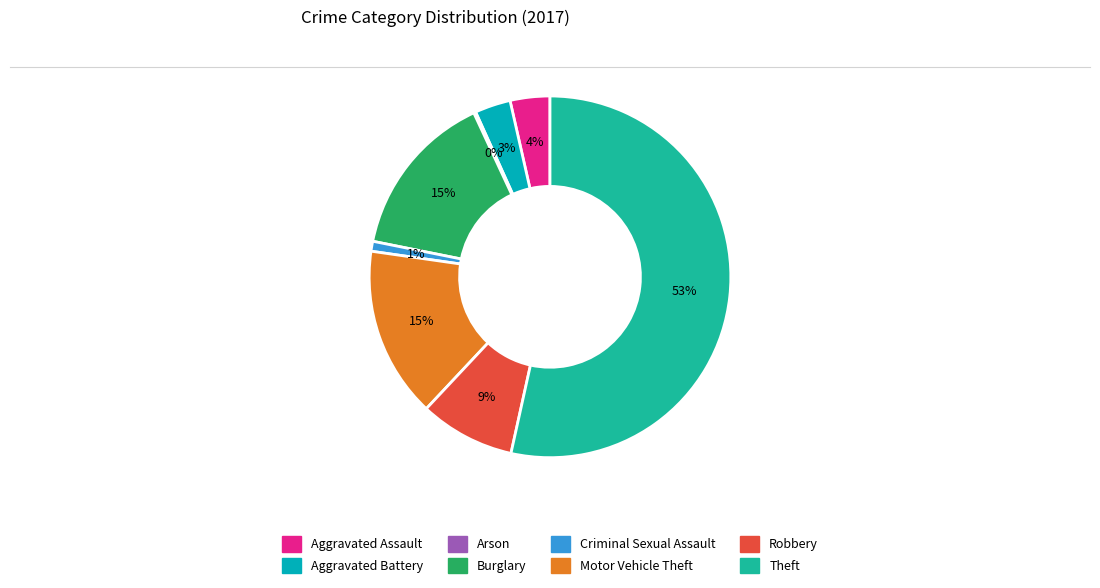

To the nearest percent, what percentage of the pie is Motor Vehicle Theft?

15%